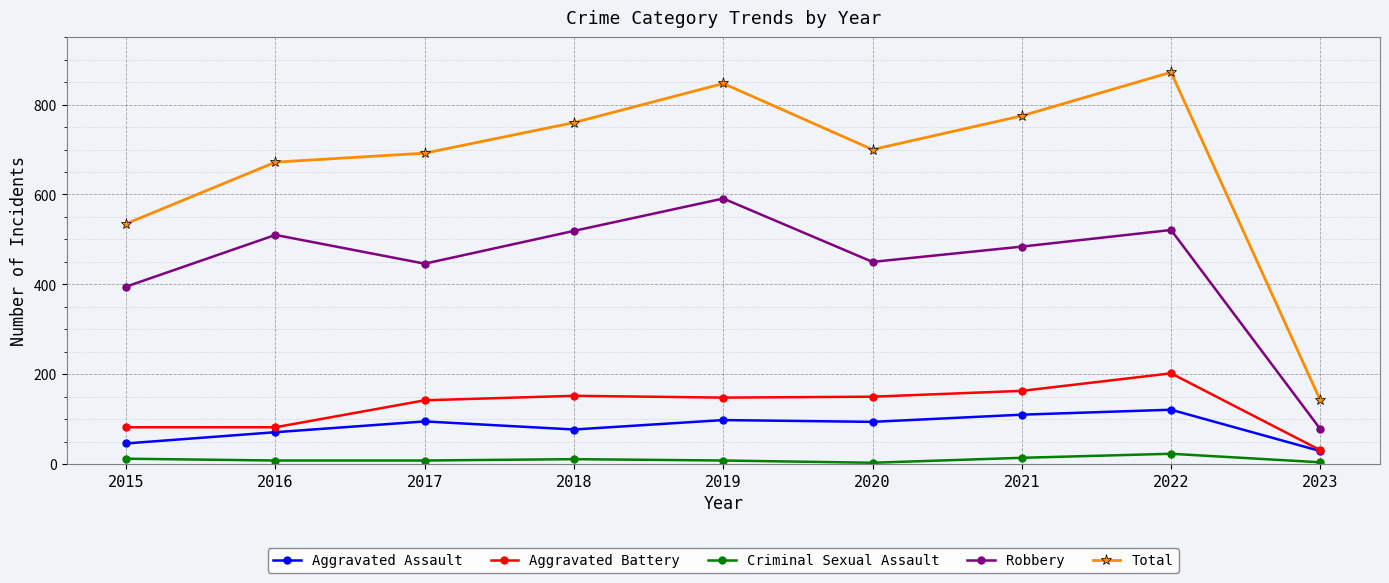

True or false: Criminal Sexual Assault and Aggravated Battery cross at least once.

False